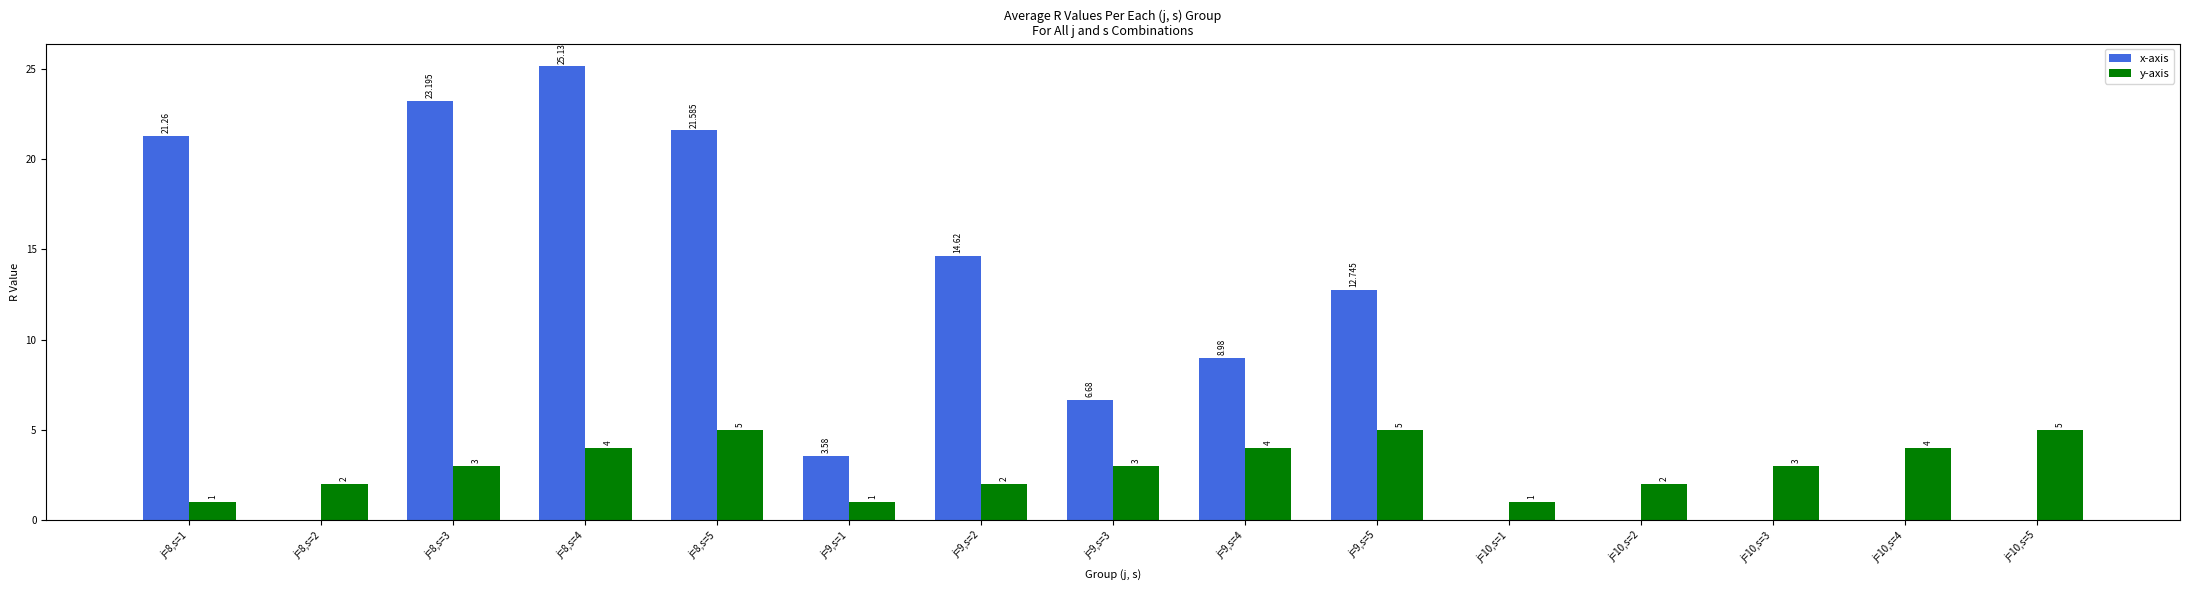

What value does the x-axis series have at j=8,s=4?

25.1